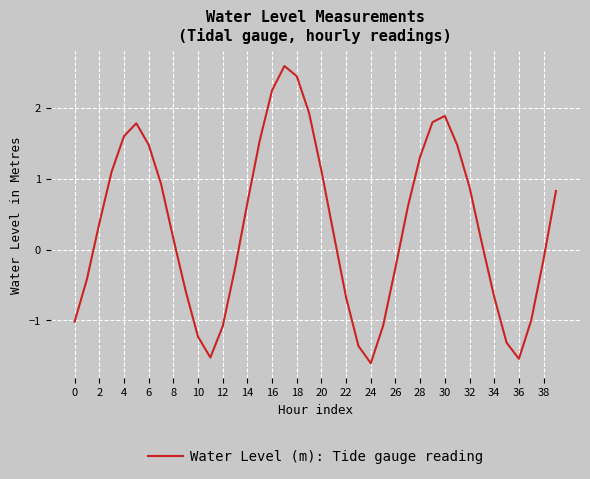

What is the smallest value displayed?

-1.6